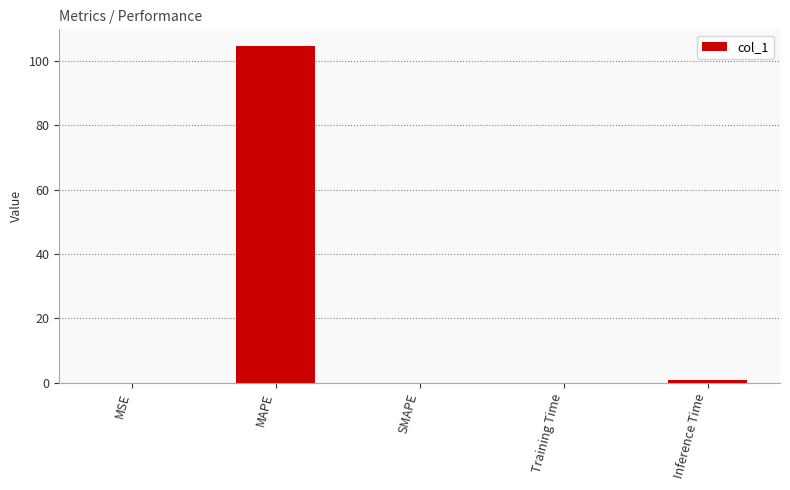

What is the maximum value shown in the chart?

104.5